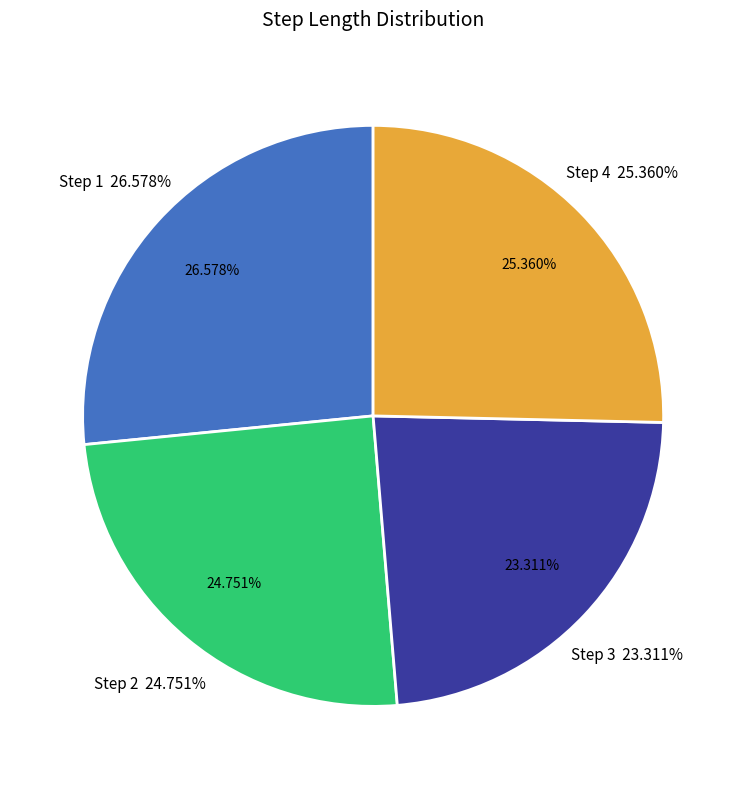

Does 3 account for over 50% of the chart?

No